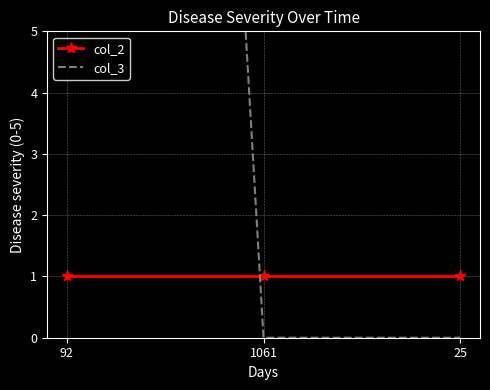

Reading left to right, what are all the values shown in this chart?

col_2: 1	1	1
col_3: 55	0	0